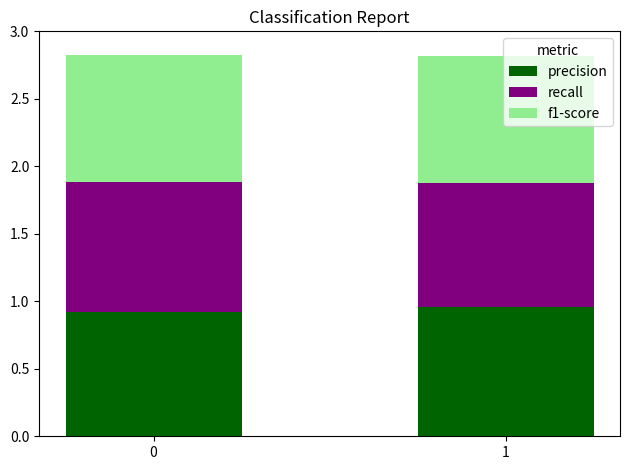

What is the total value across all series at 1?

2.8